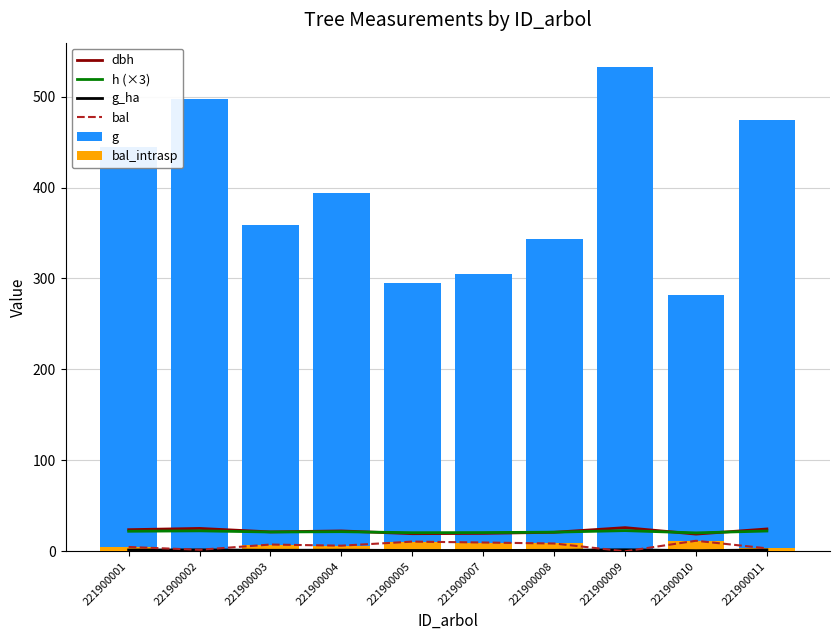

At which label is h (×3) closest to 21?

221900008